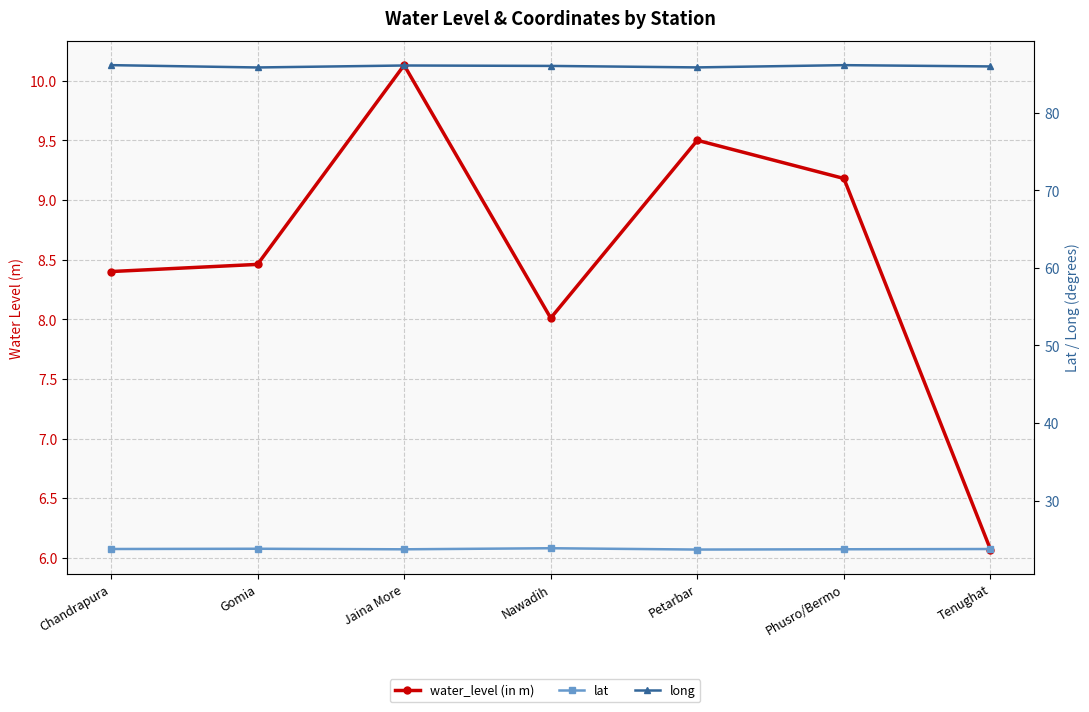

What are all the series names shown in the legend?

water_level (in m), lat, long